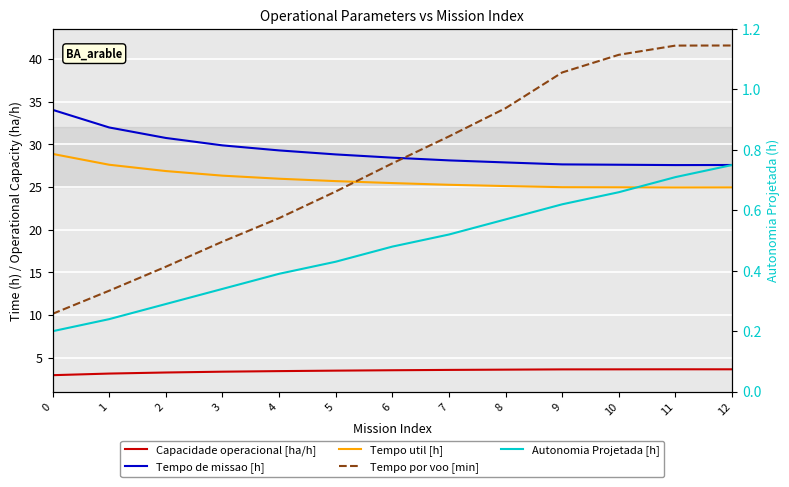

Is this an area chart (filled region under the line)?

No